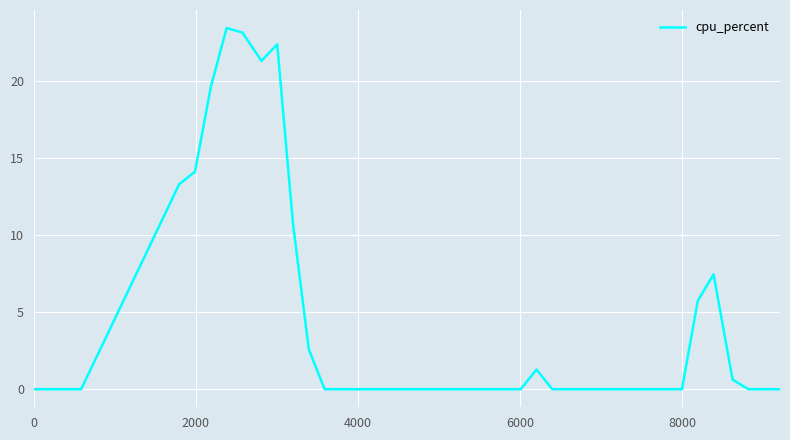

What is the maximum value shown in the chart?

23.4